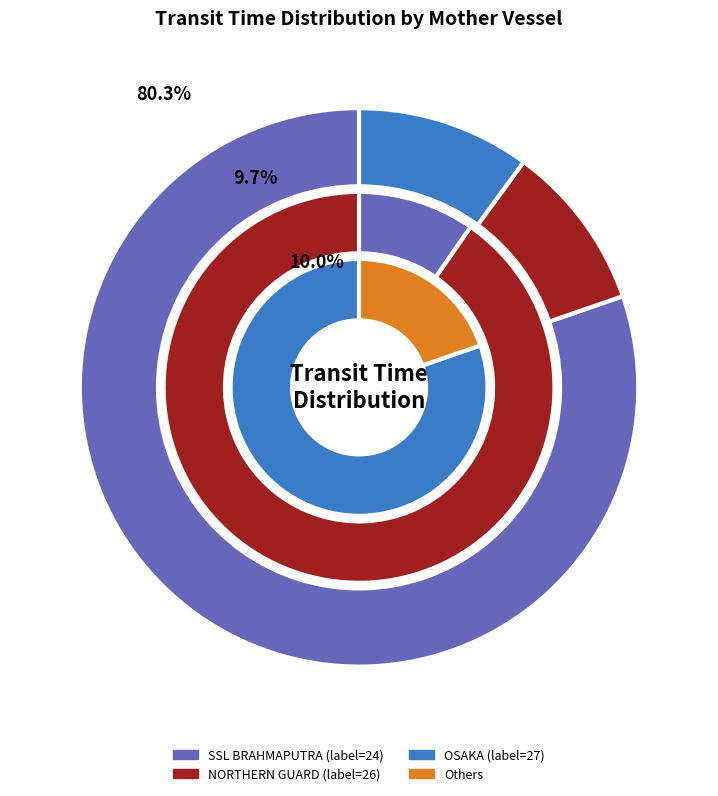

Does any single category account for the majority?

No